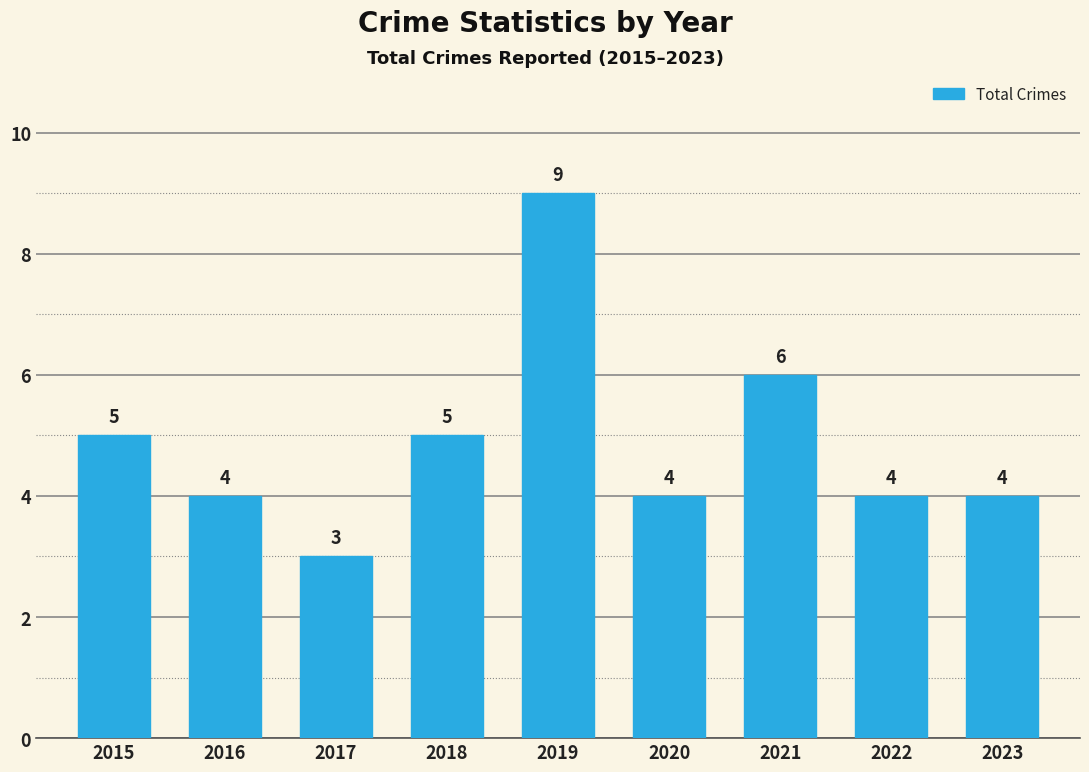

The value at 2021 is 2. True or false?

False